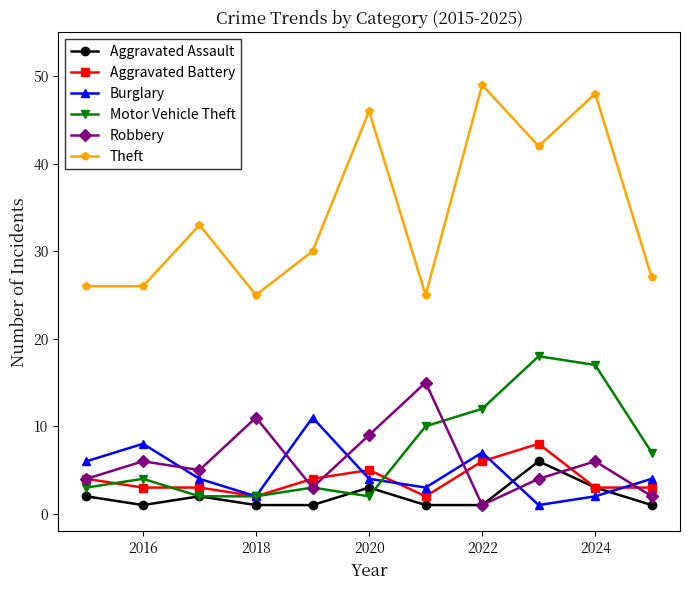

True or false: Aggravated Assault has more than 2 interior local peaks.

True